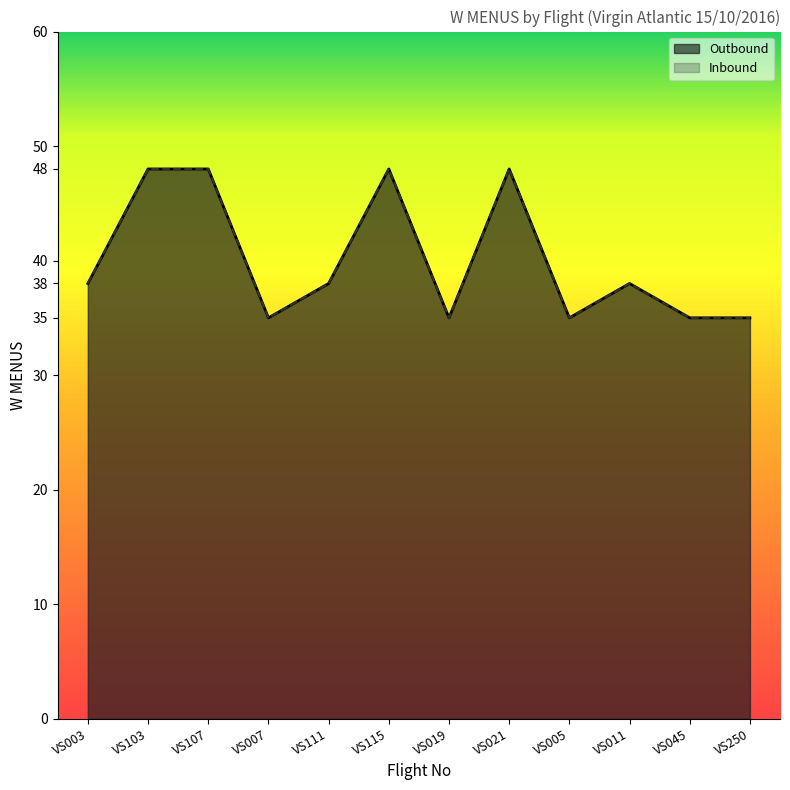

What position from the left is VS111?

5